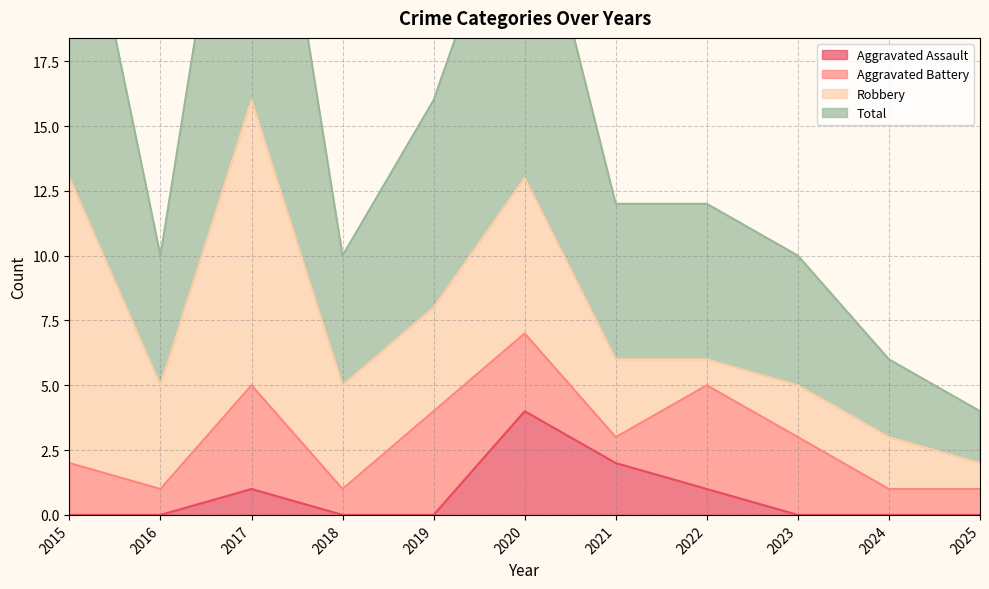

What is the value of the Total point at the 7th from the left?

12